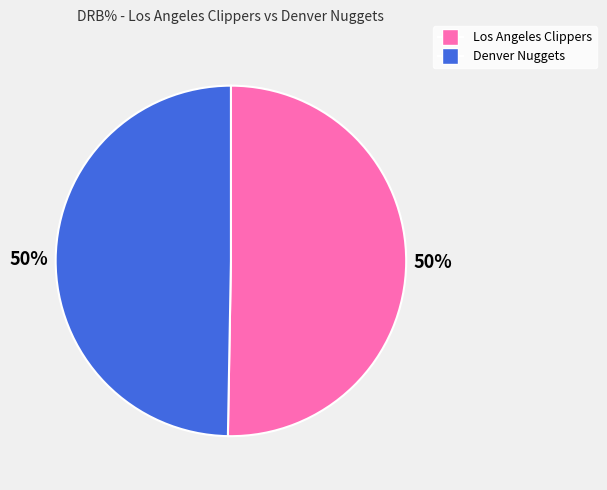

Approximately how many times larger is the value at Los Angeles Clippers compared to Denver Nuggets?

1.0